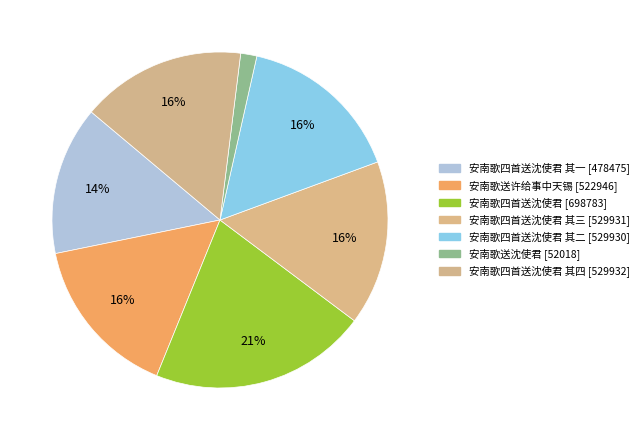

Is there a majority slice in this chart?

No